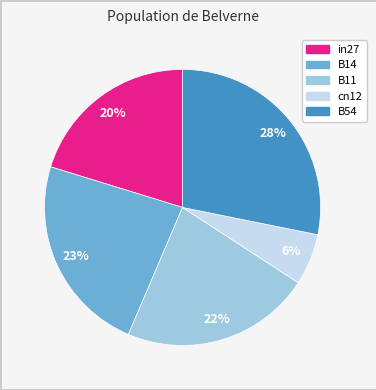

The B14 slice represents 23% of the pie. True or false?

True